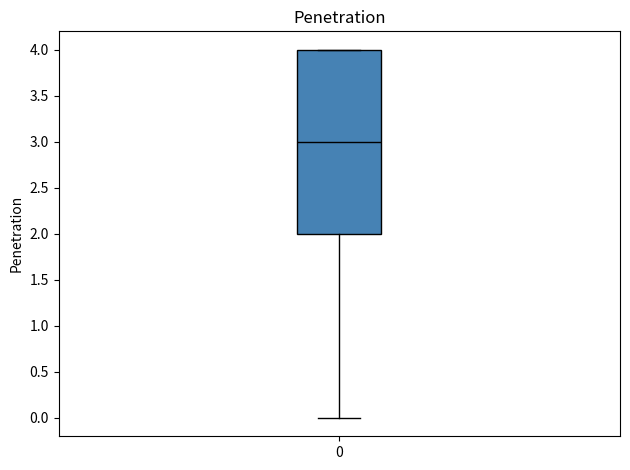

Read this box plot against the y-axis: the position of the median line, the range covered by the box, and the ends of both whiskers. The values are not printed on the chart, so give them approximately, as read against the axis.

median 3, box 2 to 4, whiskers 0 to 4